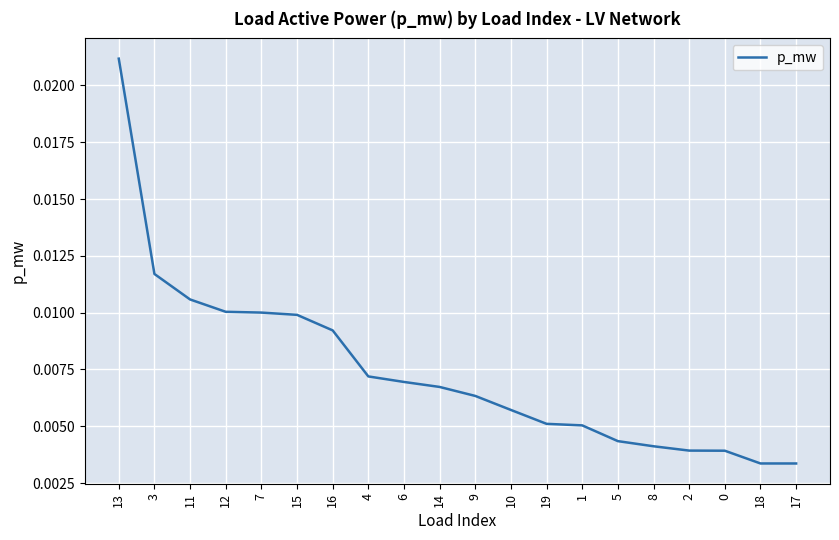

Between 17 and 5, which is larger?

5